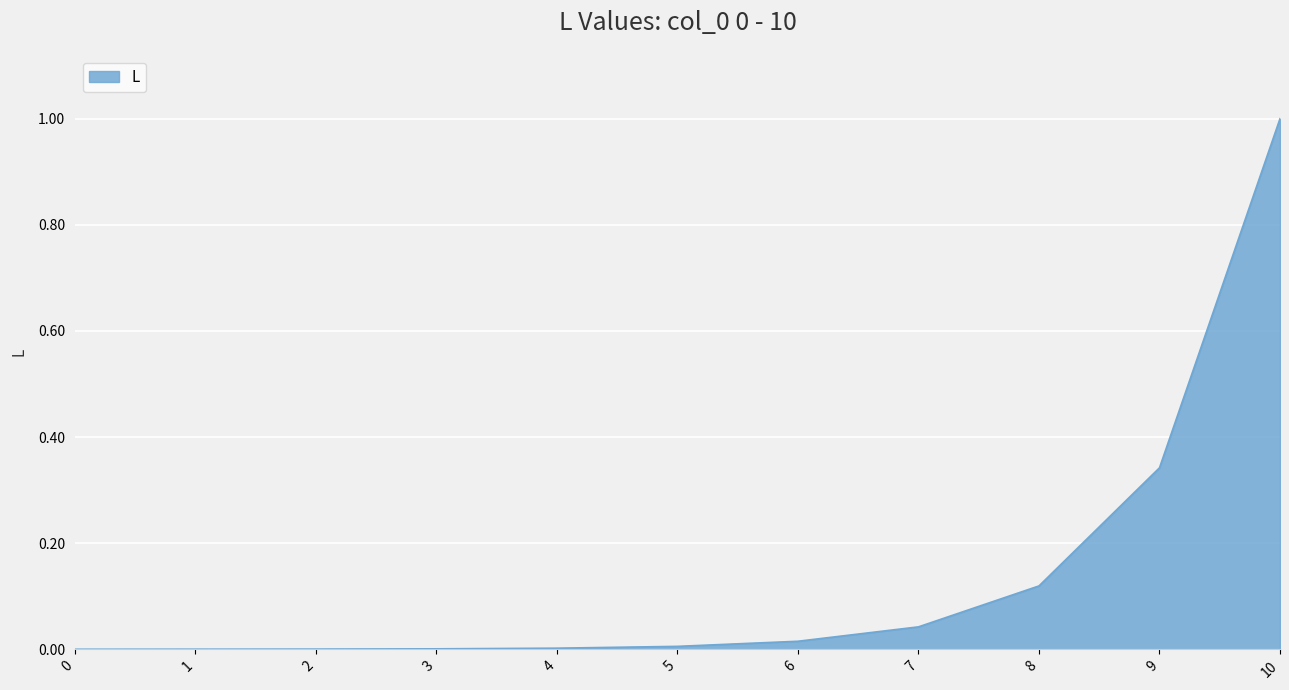

What is the difference between the maximum and minimum values?

1.0